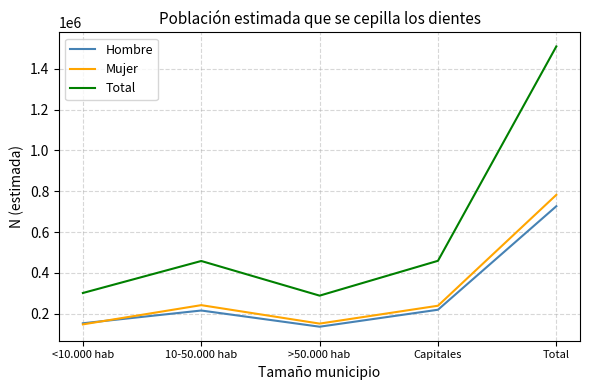

What is the total value across all series at >50.000 hab?

578198